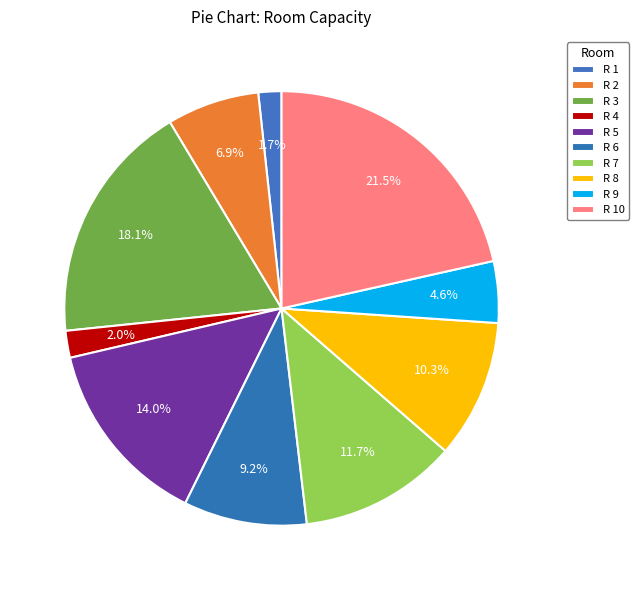

Is R 3 the majority of the pie?

No